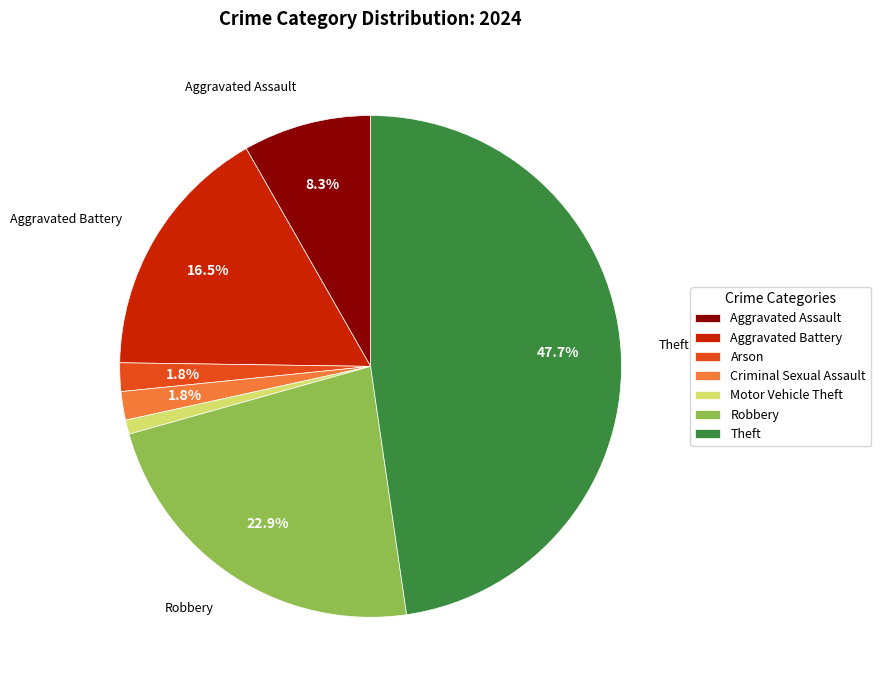

Which category has the smallest portion of the pie?

Motor Vehicle Theft